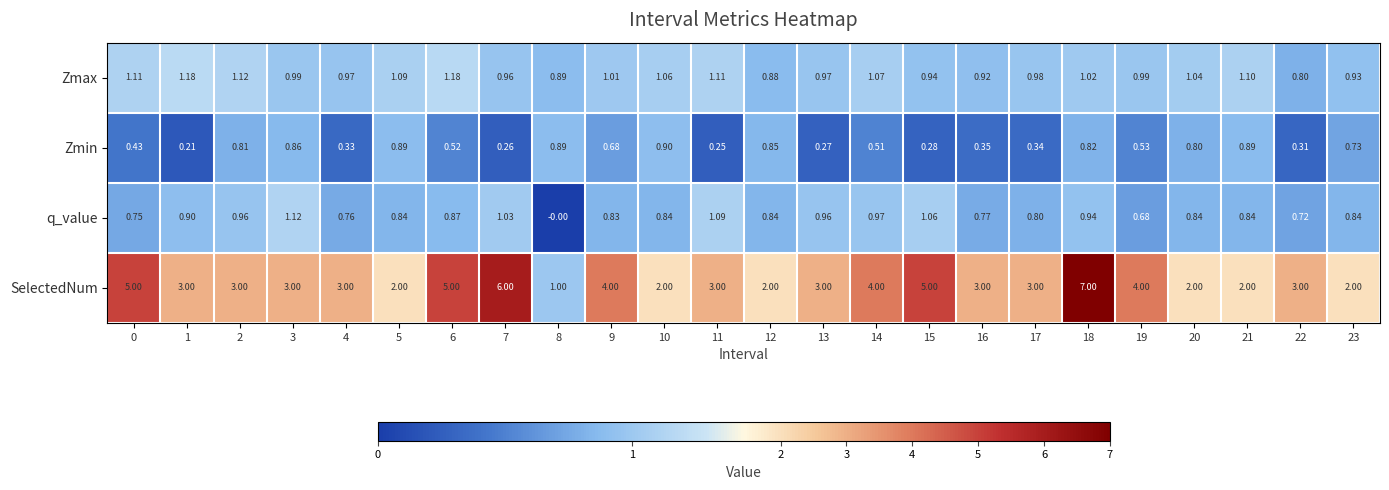

List the series in order of their peak value, highest first.

SelectedNum, Zmax, q_value, Zmin